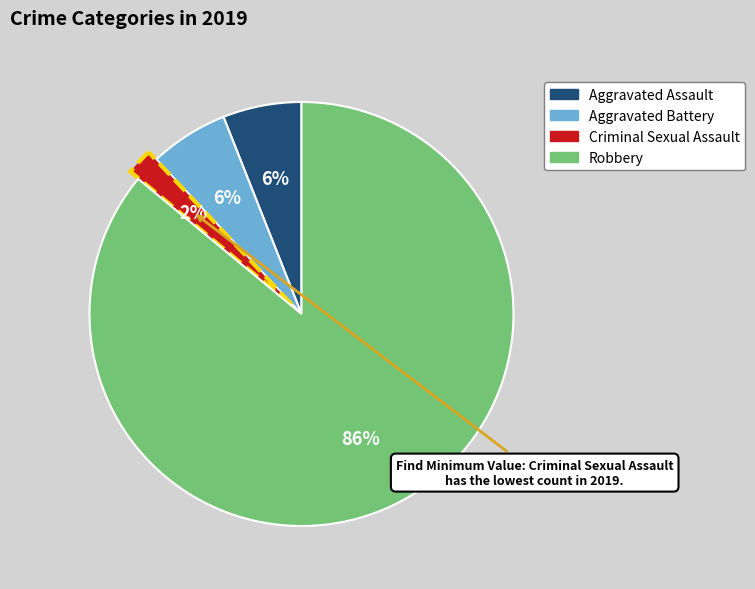

To the nearest percent, what is the difference between the largest and smallest slice percentages?

84%